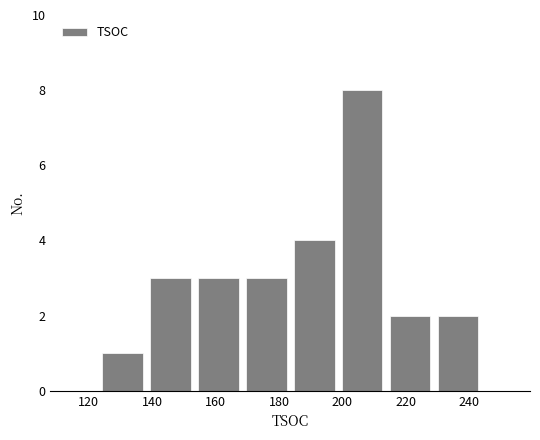

Reading left to right, list every bar in this chart as the range it spans on the x-axis followed by its height. Neither the bar edges nor the heights are printed on the chart, so give them approximately, as read against the axes.

124 to 138: 1
138 to 154: 3
154 to 168: 3
168 to 184: 3
184 to 198: 4
198 to 214: 8
214 to 228: 2
228 to 244: 2